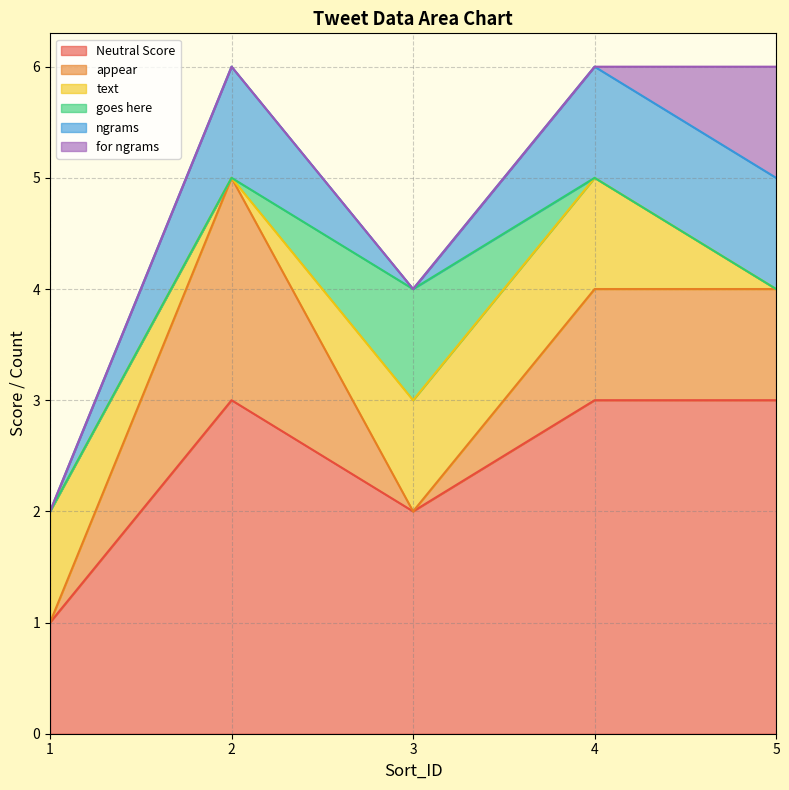

Which series ends up on top after the final intersection of goes here and ngrams?

ngrams